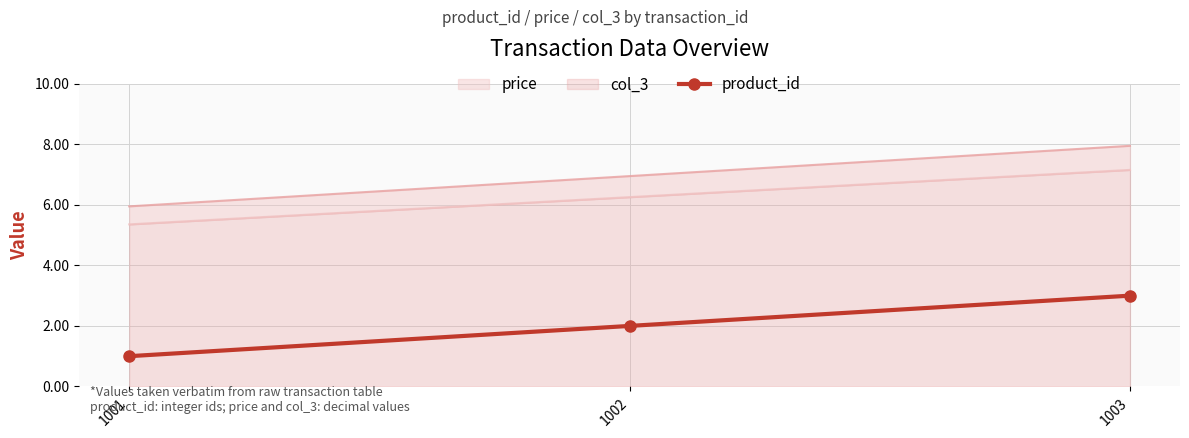

At which label does product_id reach its minimum?

1001